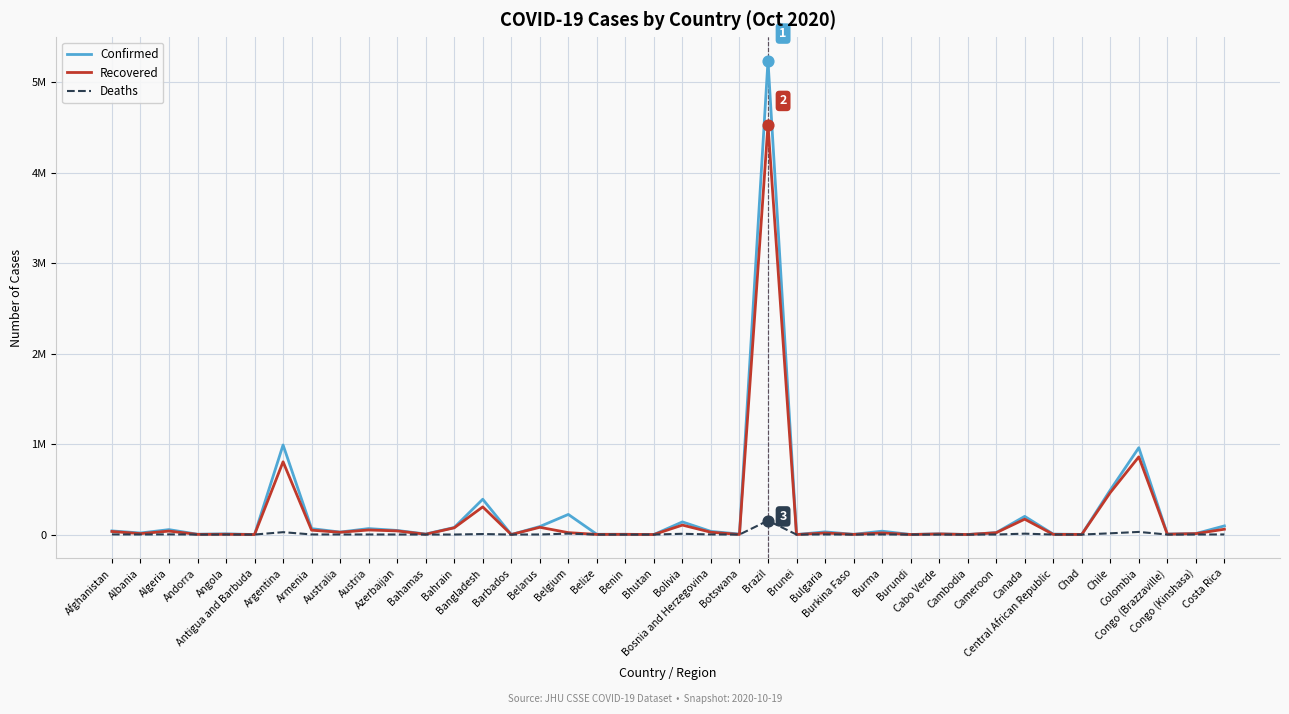

What are all the series names shown in the legend?

Confirmed, Recovered, Deaths